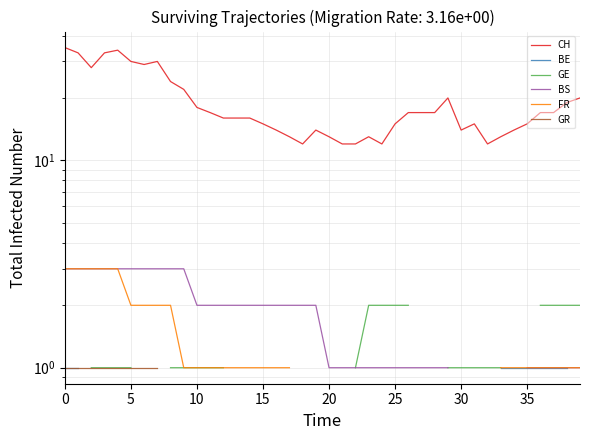

Rank the series by their maximum value, from lowest to highest.

GR, BE, GE, BS, FR, CH